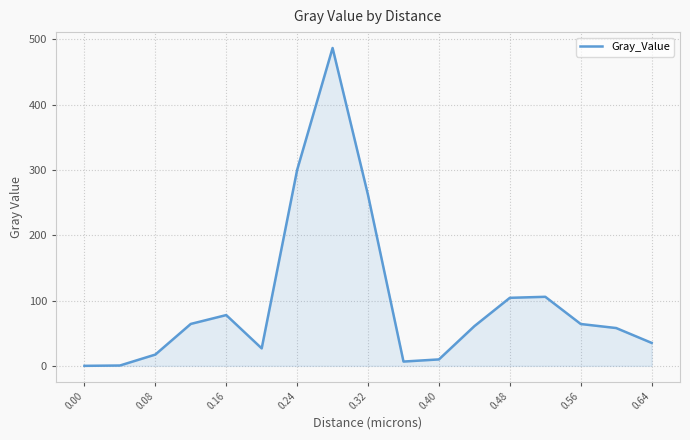

What is the difference between the maximum and minimum values?

486.9